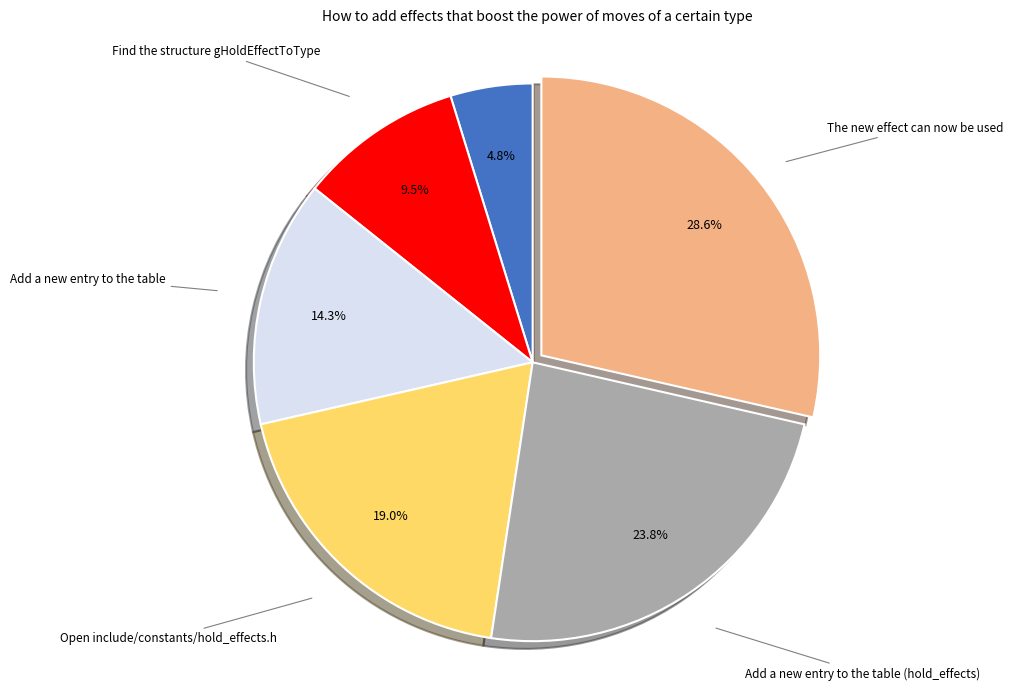

How much of the chart is everything except Open include/constants/hold_effects.h?

81.0%